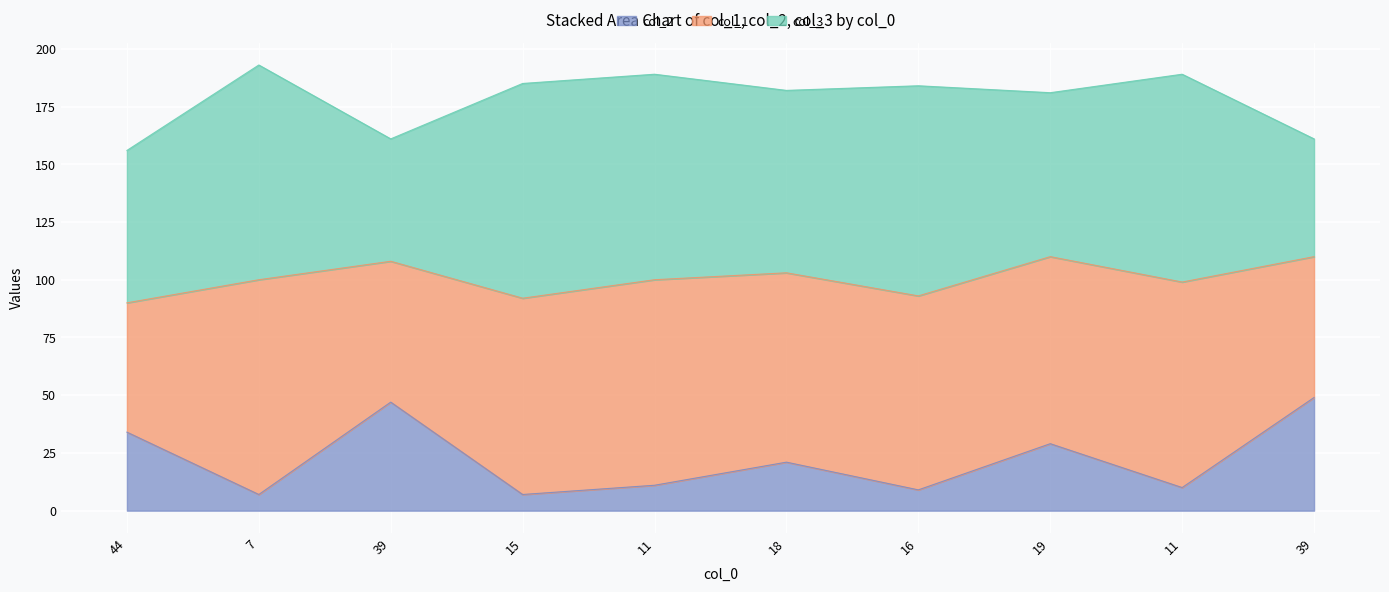

True or false: col_2 and col_1 intersect in this chart.

False